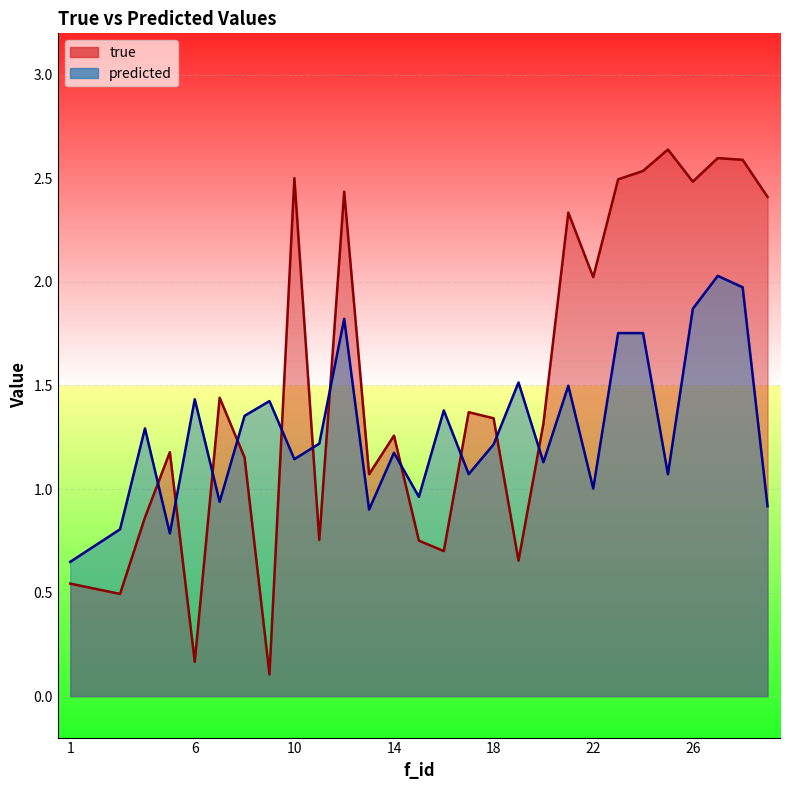

True or false: true has more than 2 points higher than both neighbors.

True